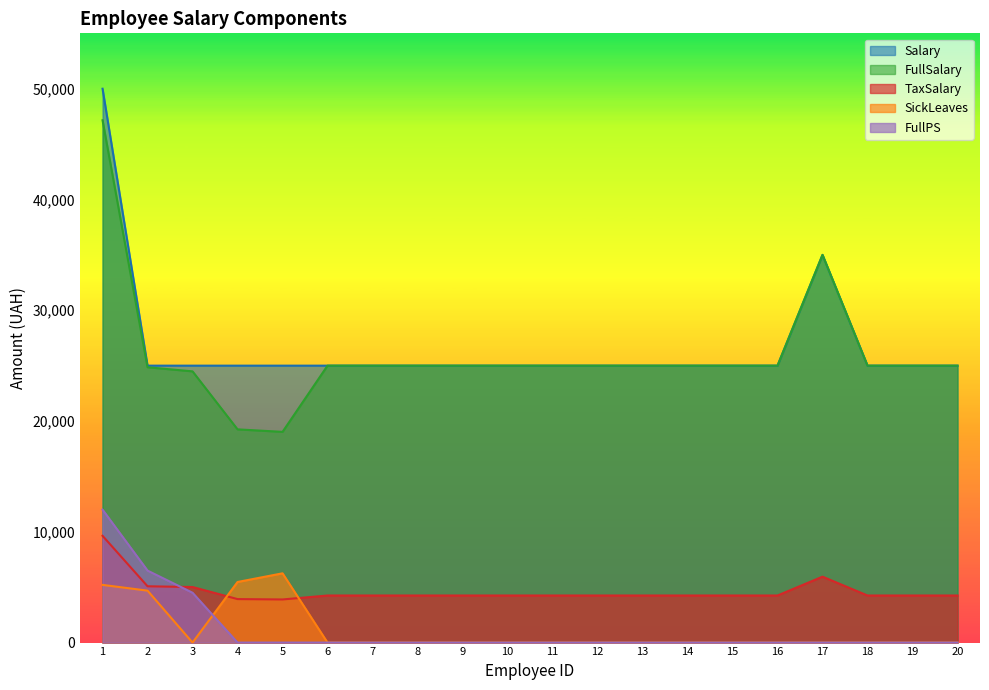

Reading right to left, what are all the values shown in this chart?

Salary: 20=25000	19=25000	18=25000	17=35000	16=25000	15=25000	14=25000	13=25000	12=25000	11=25000	10=25000	9=25000	8=25000	7=25000	6=25000	5=25000	4=25000	3=25000	2=25000	1=50000
TaxSalary: 20=4250	19=4250	18=4250	17=5950	16=4250	15=4250	14=4250	13=4250	12=4250	11=4250	10=4250	9=4250	8=4250	7=4250	6=4250	5=3893	4=3927	3=5015	2=5083	1=9639
FullSalary: 20=25000	19=25000	18=25000	17=35000	16=25000	15=25000	14=25000	13=25000	12=25000	11=25000	10=25000	9=25000	8=25000	7=25000	6=25000	5=19023	4=19249	3=24485	2=24854	1=47154
SickLeaves: 20=0	19=0	18=0	17=0	16=0	15=0	14=0	13=0	12=0	11=0	10=0	9=0	8=0	7=0	6=0	5=6252	4=5470	3=0	2=4689	1=5208
FullPS: 20=0	19=0	18=0	17=0	16=0	15=0	14=0	13=0	12=0	11=0	10=0	9=0	8=0	7=0	6=0	5=0	4=0	3=4500	2=6500	1=12000